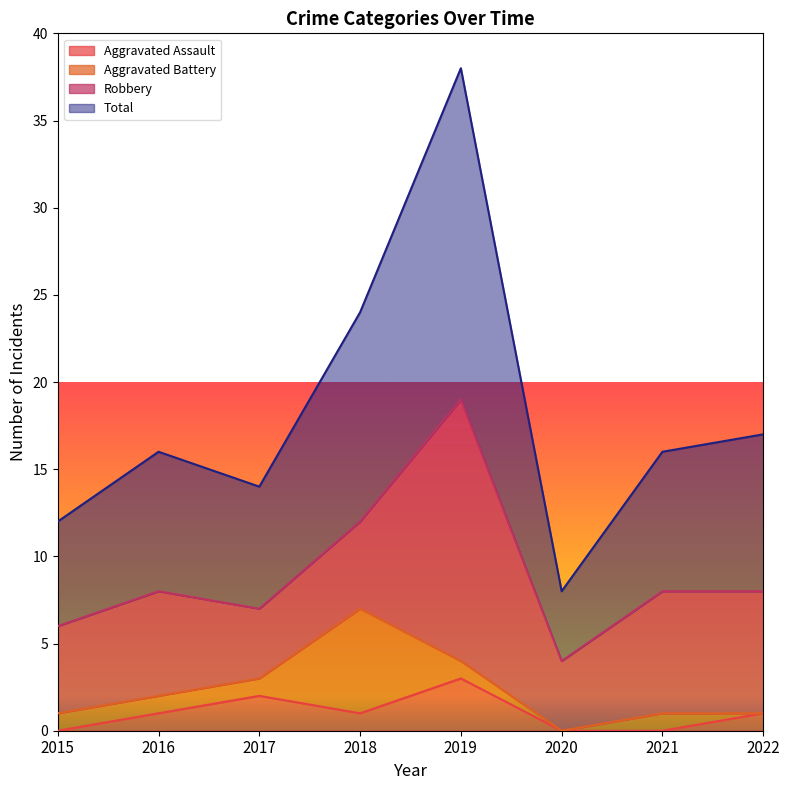

True or false: Total has more than 1 interior local peaks.

True